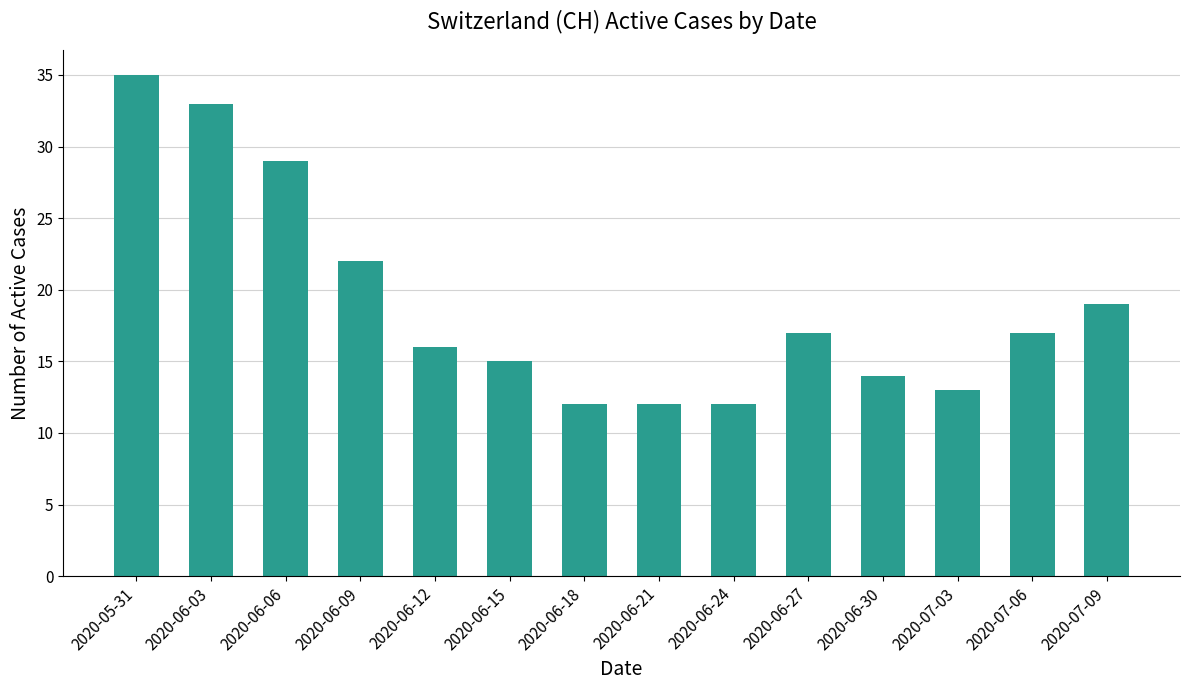

At which label does the data first exceed 17?

2020-05-31